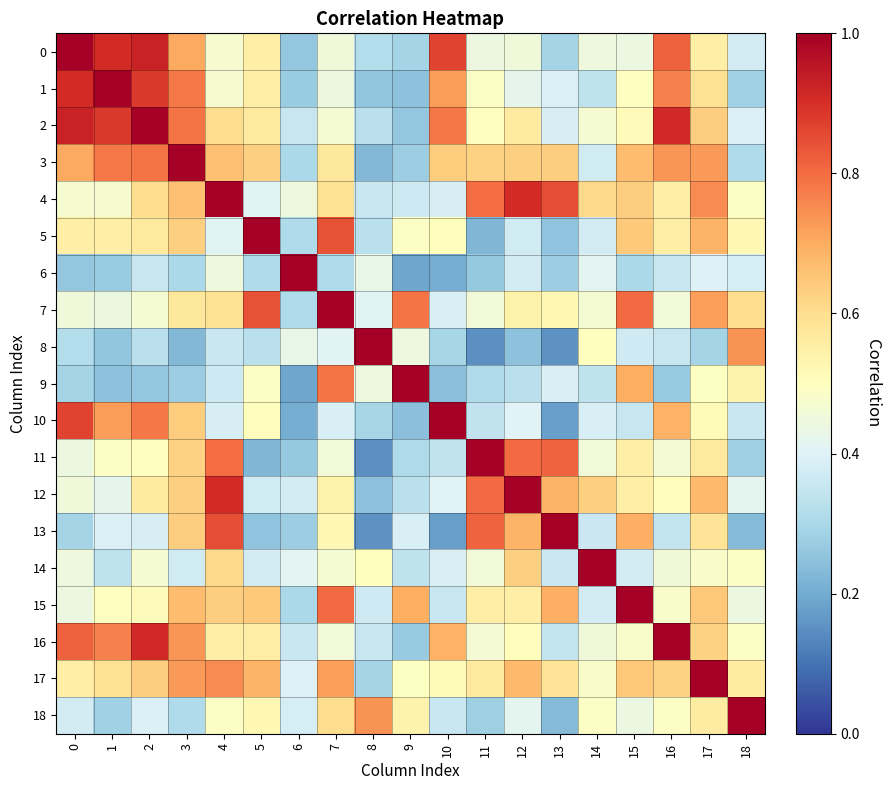

Count the number of data series in this chart.

19